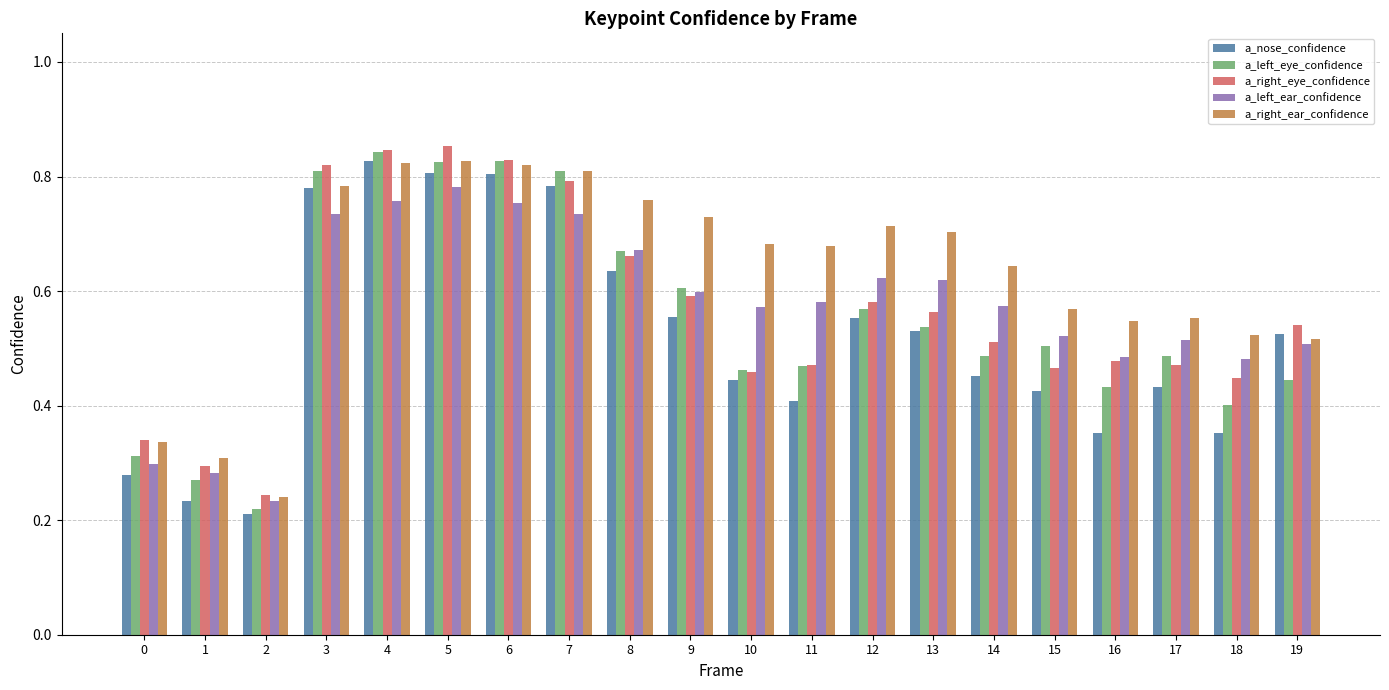

Between 3 and 16, which series saw the biggest shift?

a_nose_confidence